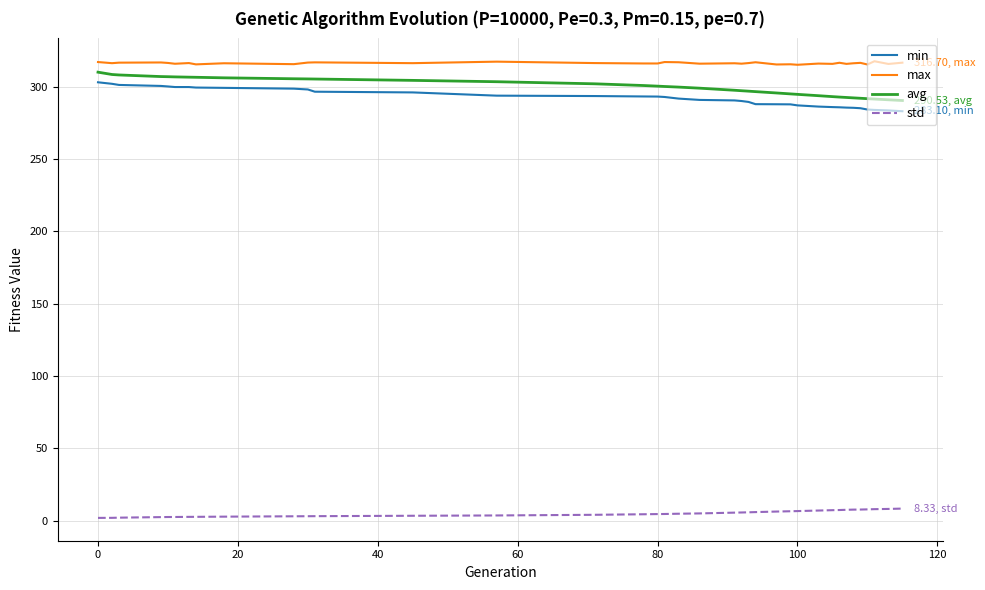

What is the maximum value shown in the chart?

317.7